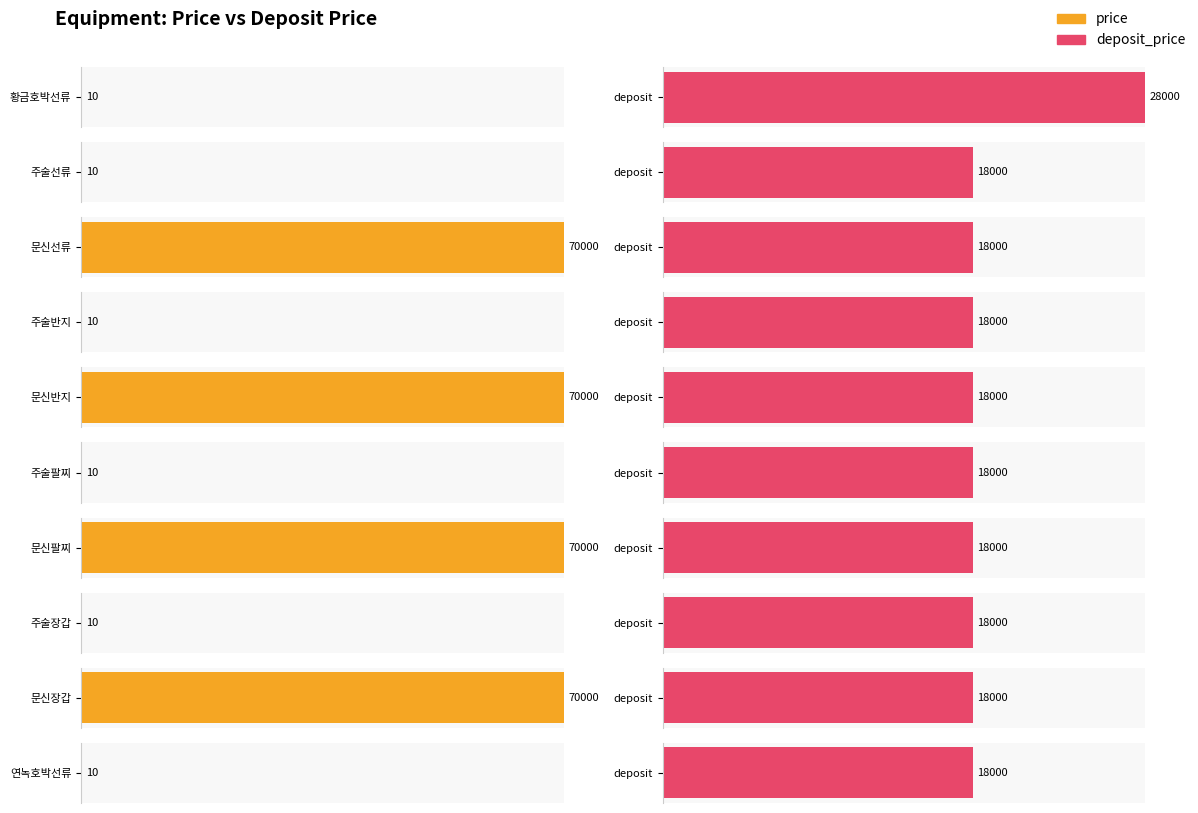

At which label does deposit_price first exceed 18000?

황금호박선류